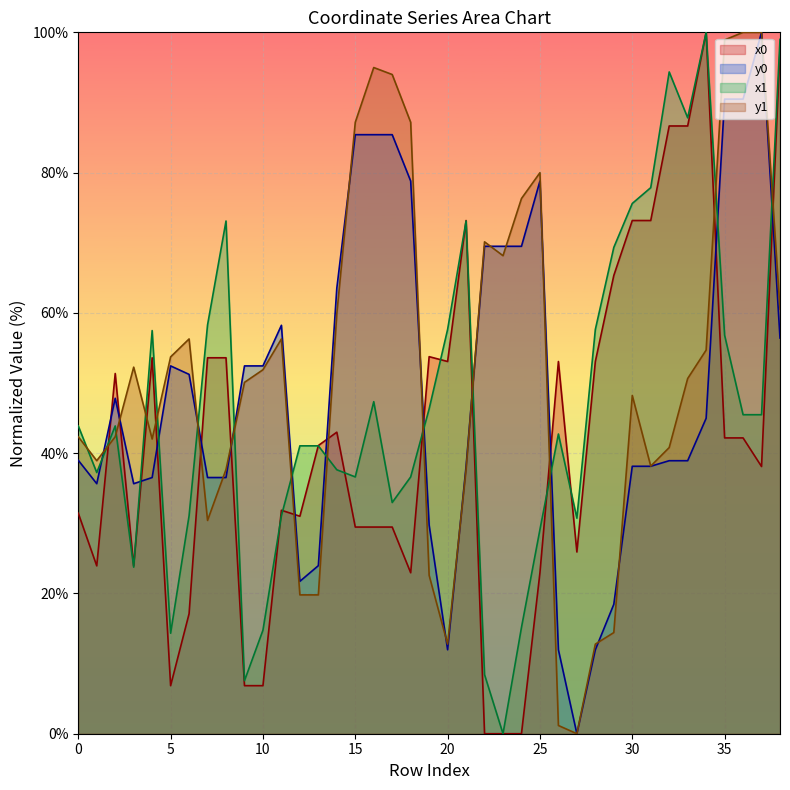

How many times do y1 and x1 cross each other?

14